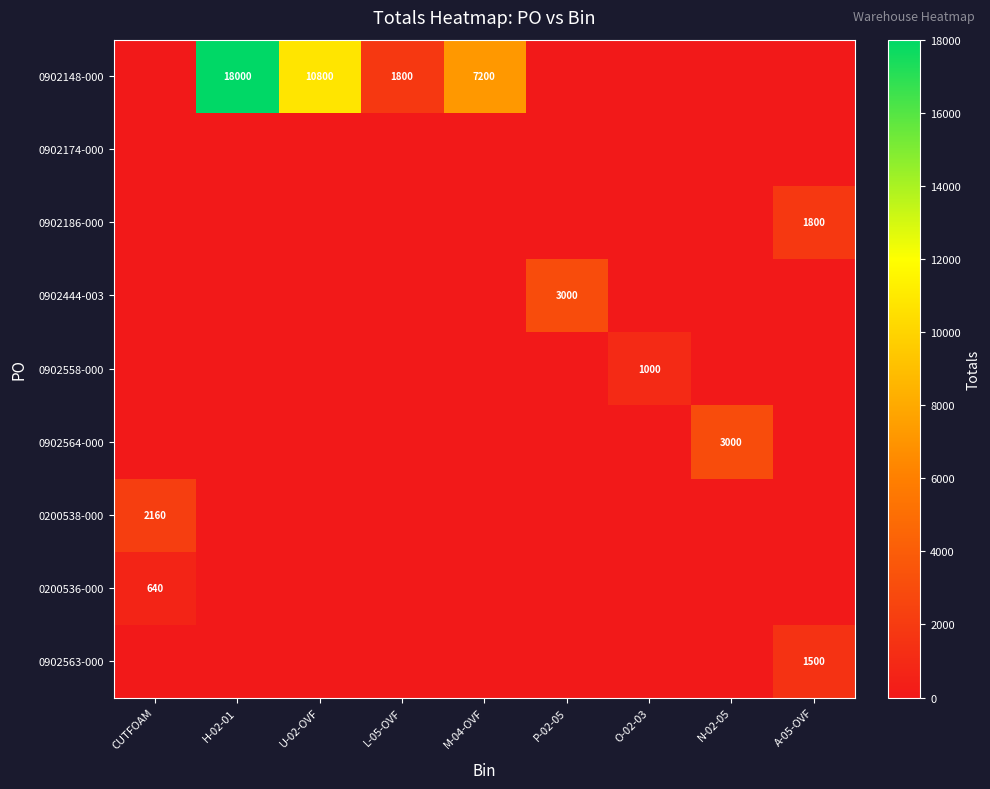

What is the total value across all series at CUTFOAM?

2800